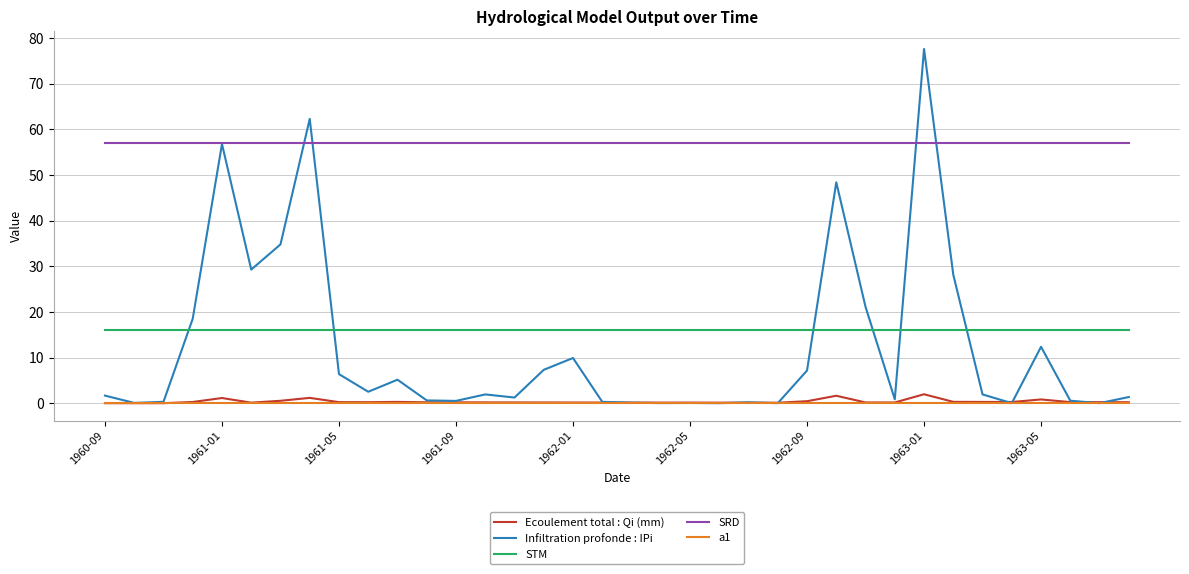

Which series has the largest range (max minus min)?

Infiltration profonde : IPi